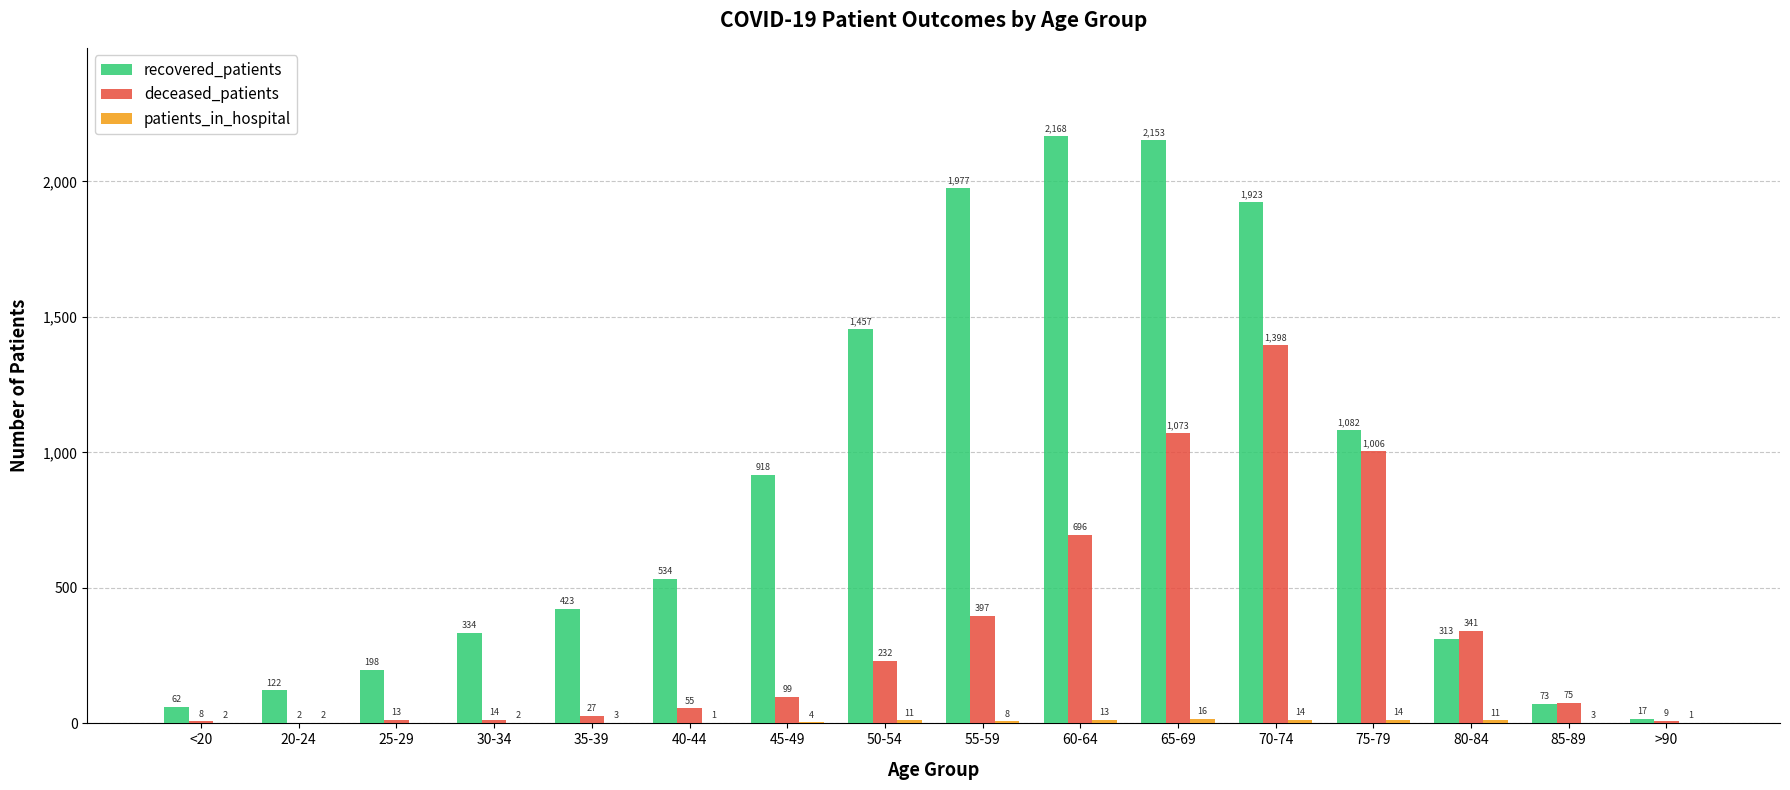

At which label is recovered_patients closest to 1092?

75-79